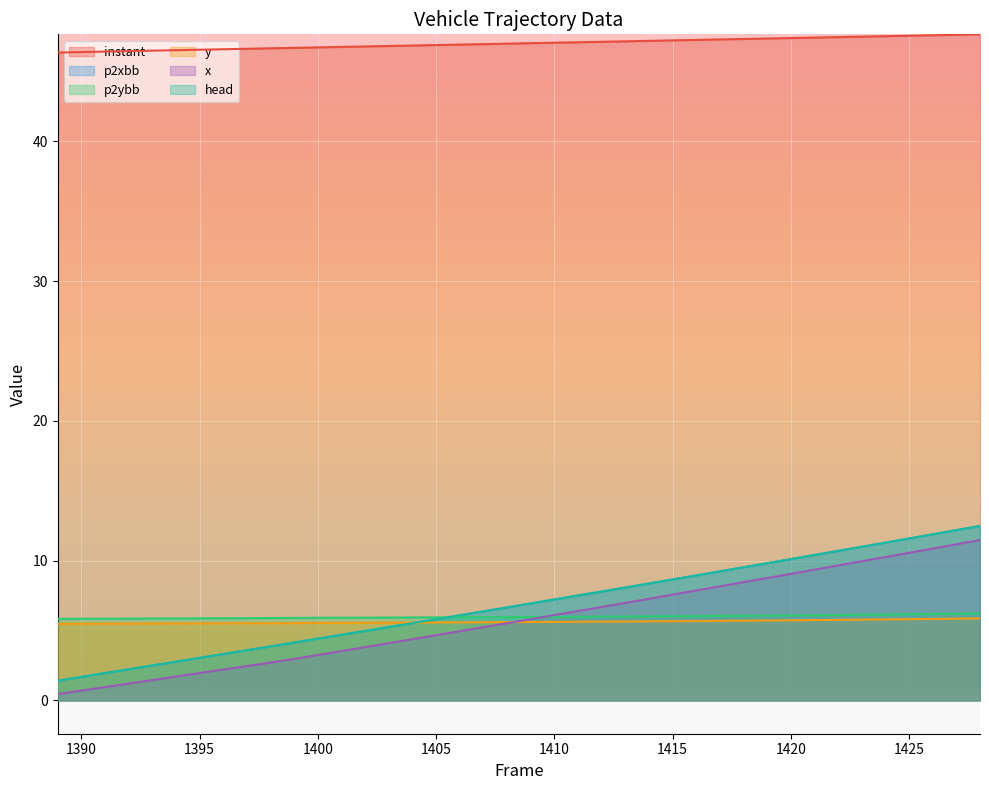

Is it true that y equals 7.9 at 1407?

False